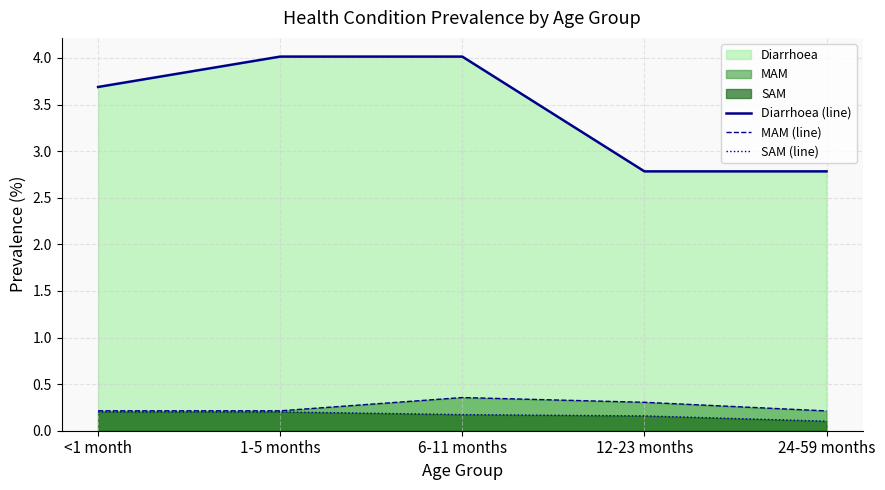

What is the label of the 2nd point from the right?

12-23 months